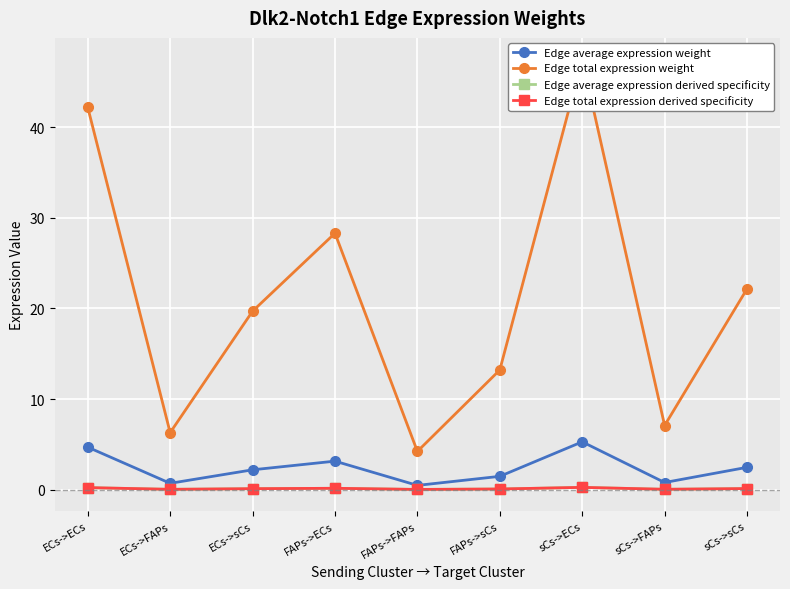

How many lines are shown in the chart?

4